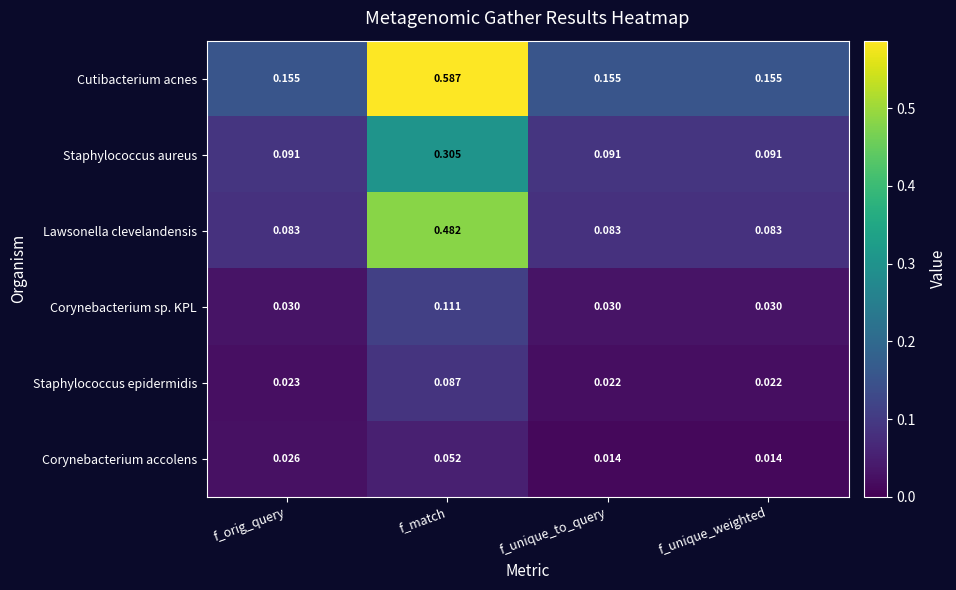

At f_unique_to_query, list the series in order from largest to smallest.

Cutibacterium acnes, Staphylococcus aureus, Lawsonella clevelandensis, Corynebacterium sp. KPL, Staphylococcus epidermidis, Corynebacterium accolens